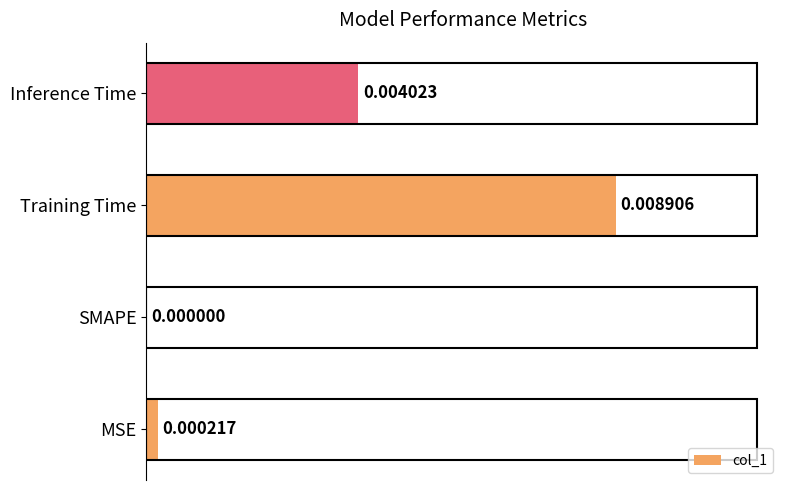

Which label corresponds to the largest value in the chart?

Training Time